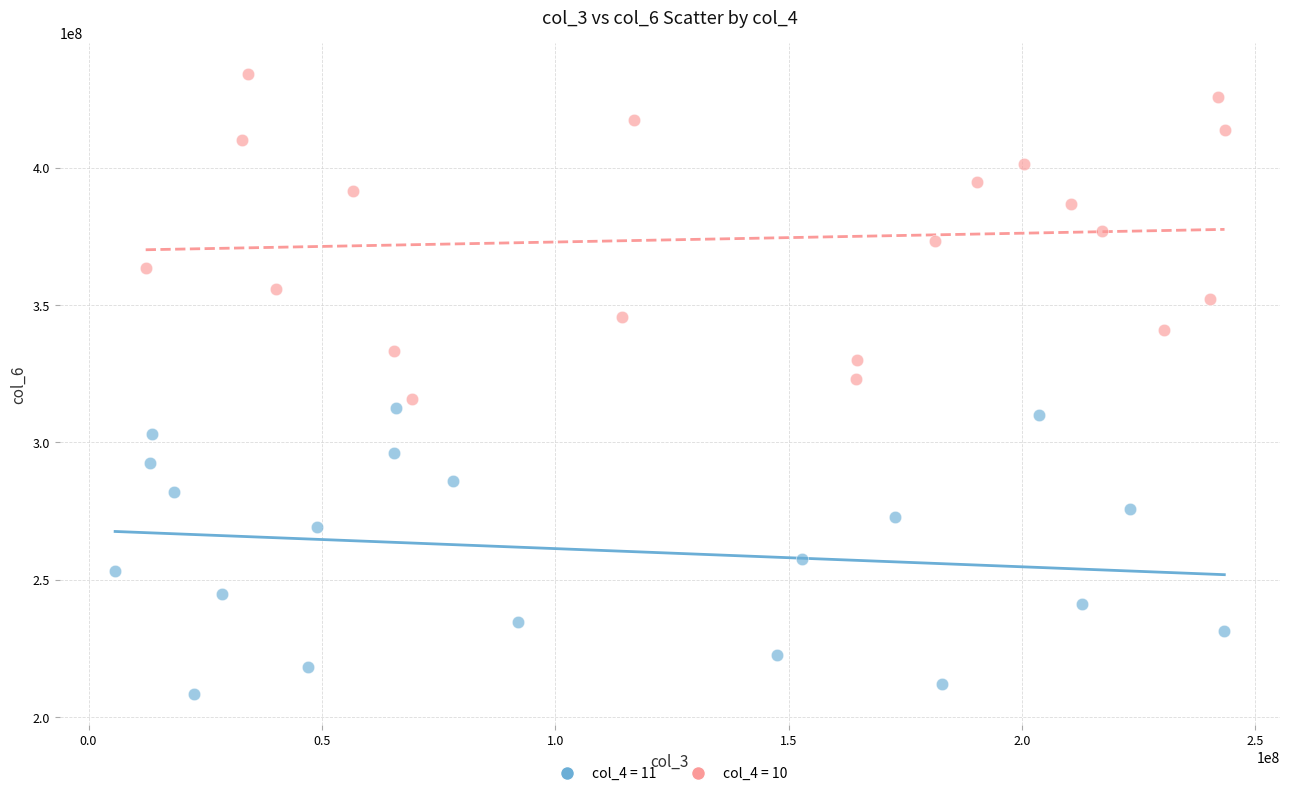

Which series contains the lowest Y value?

col_4 = 11